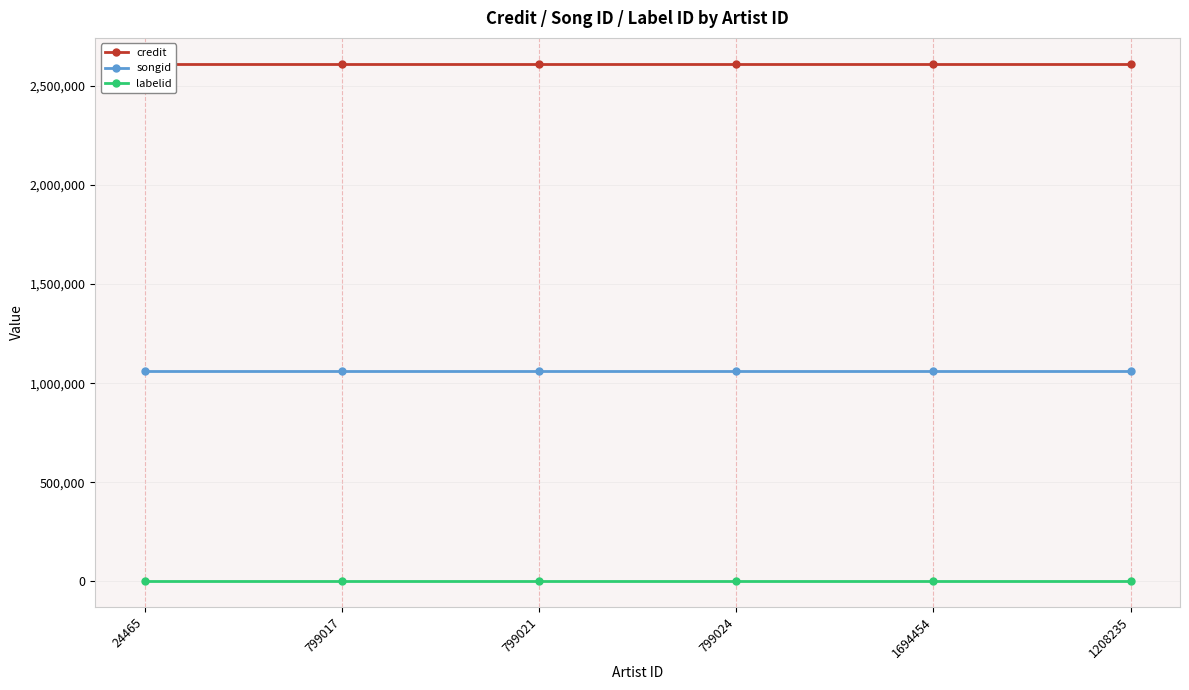

Count the number of data series in this chart.

3